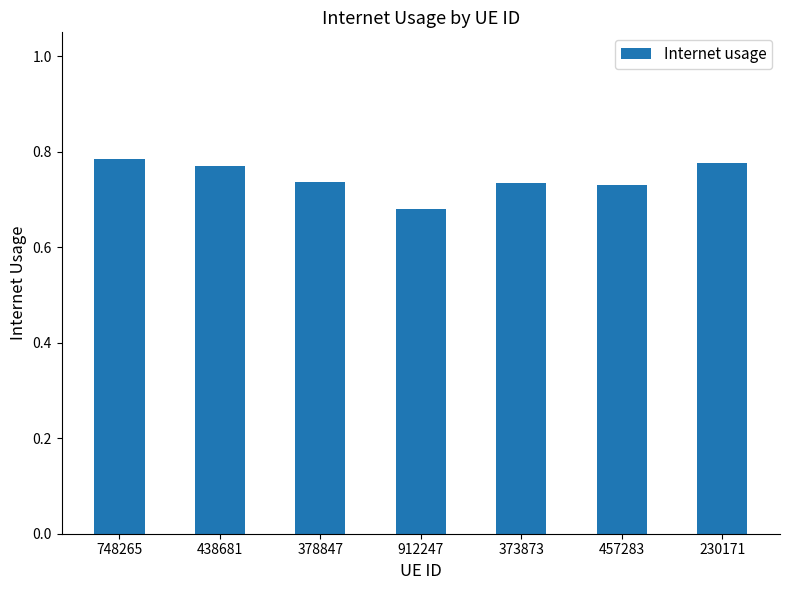

What is the sum of all values?

5.2